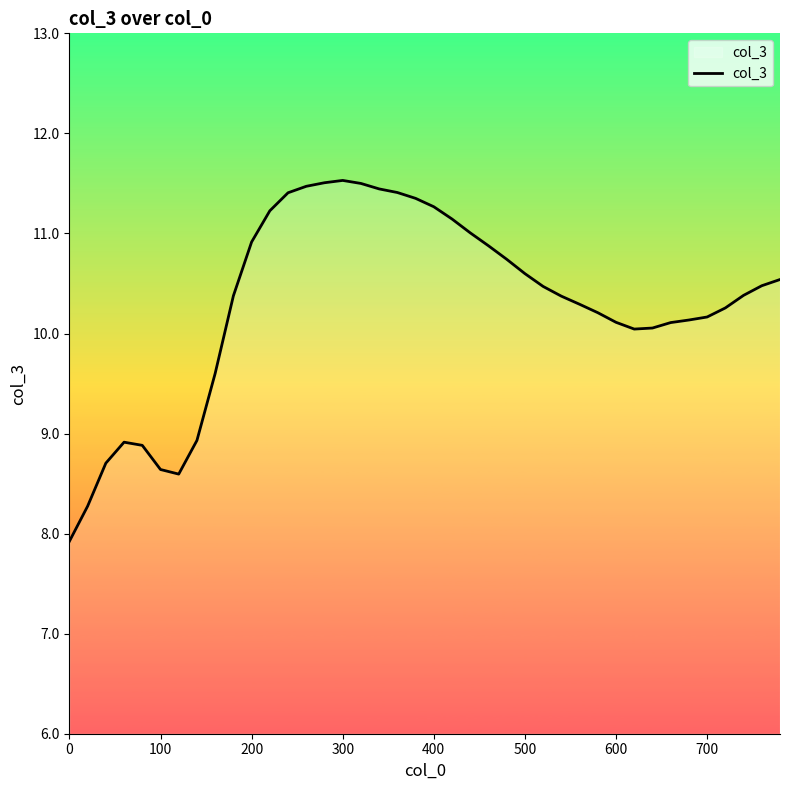

What is the maximum value shown in the chart?

11.5